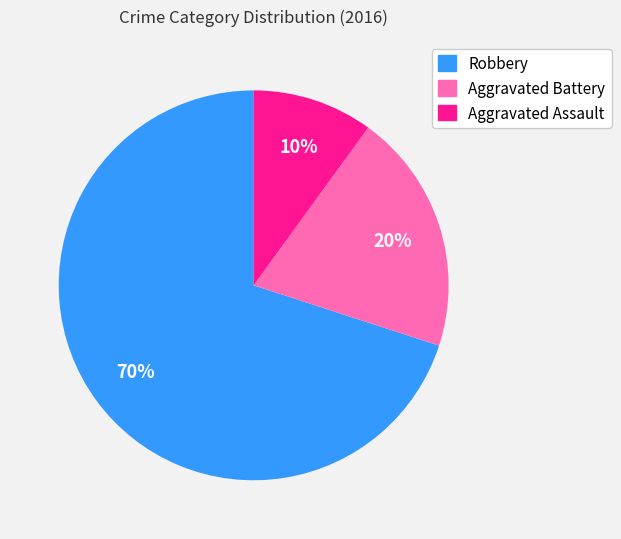

True or false: Robbery accounts for 70% of the total.

True